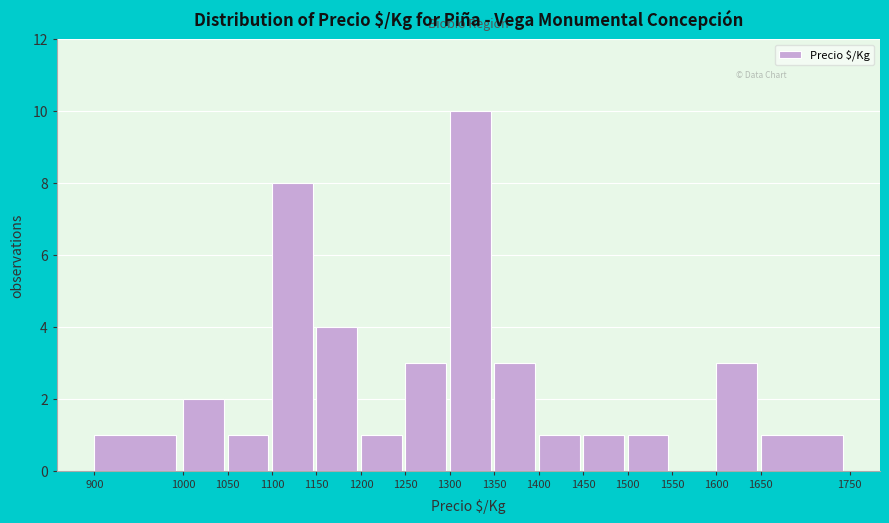

How tall is the bar that spans 1050 to 1100 on the x-axis? The values are not printed on the chart, so give them approximately, as read against the axis.

1